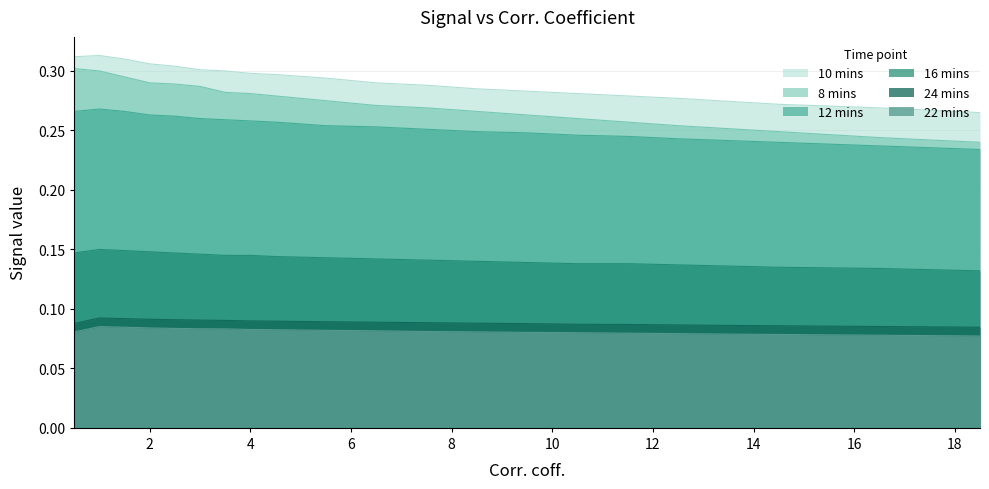

The 12 mins series shows 0.4 at 7.5. True or false?

False